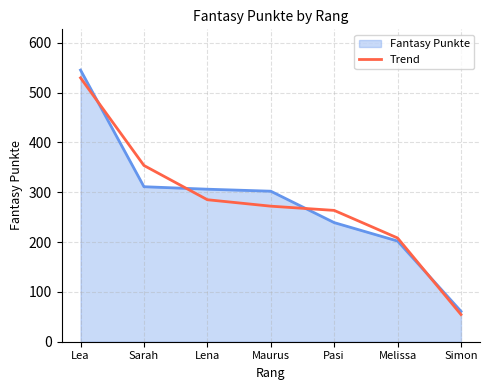

The value of Fantasy Punkte at Lena is 535.8. True or false?

False